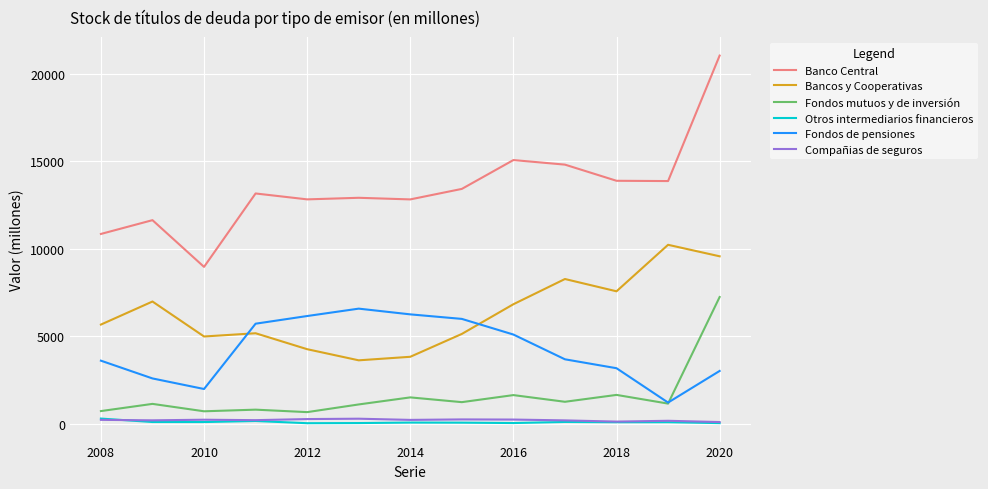

How many interior local valleys does the Bancos y Cooperativas series have?

3